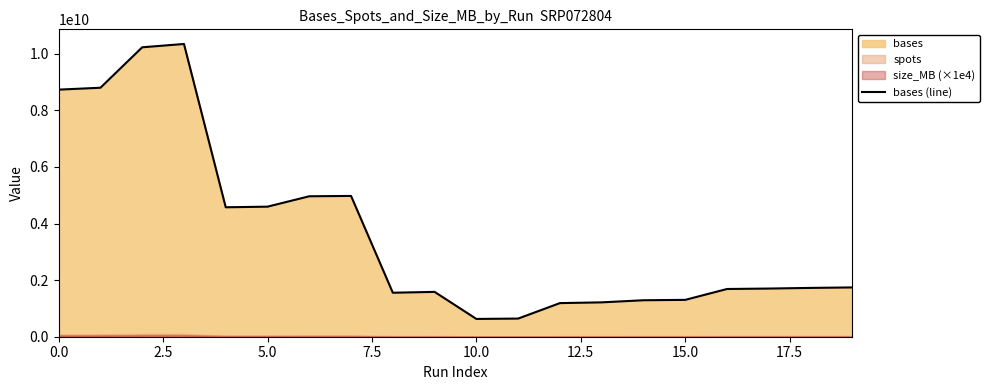

What is the minimum value for bases (line)?

628609450